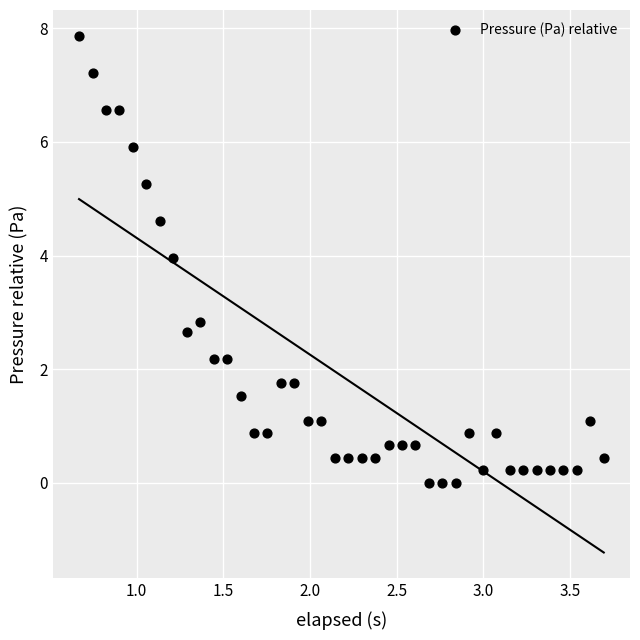

What Y value in the scatter plot is closest to 3?

2.8